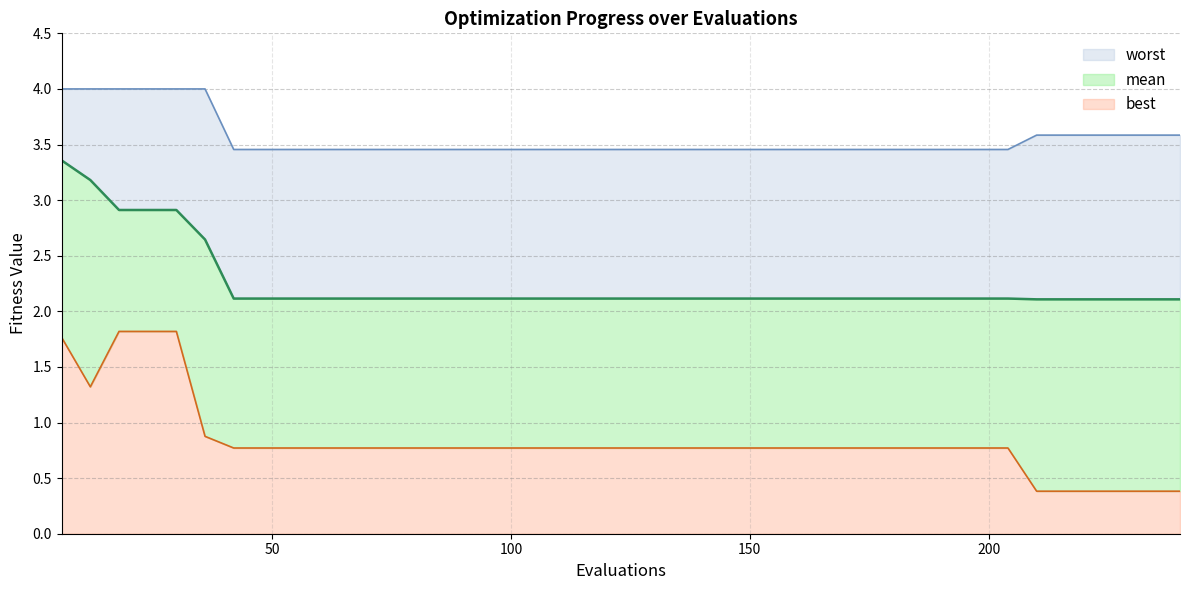

True or false: best and worst cross at least once.

False